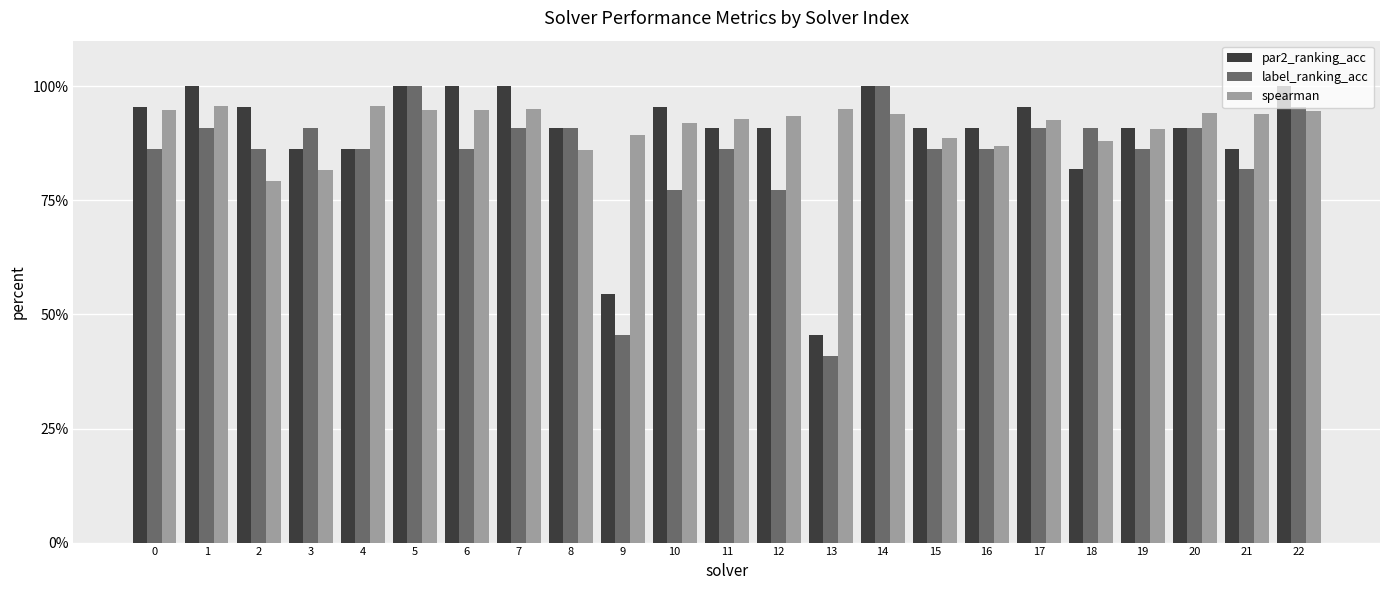

At how many categories does at least one series exceed 0?

23